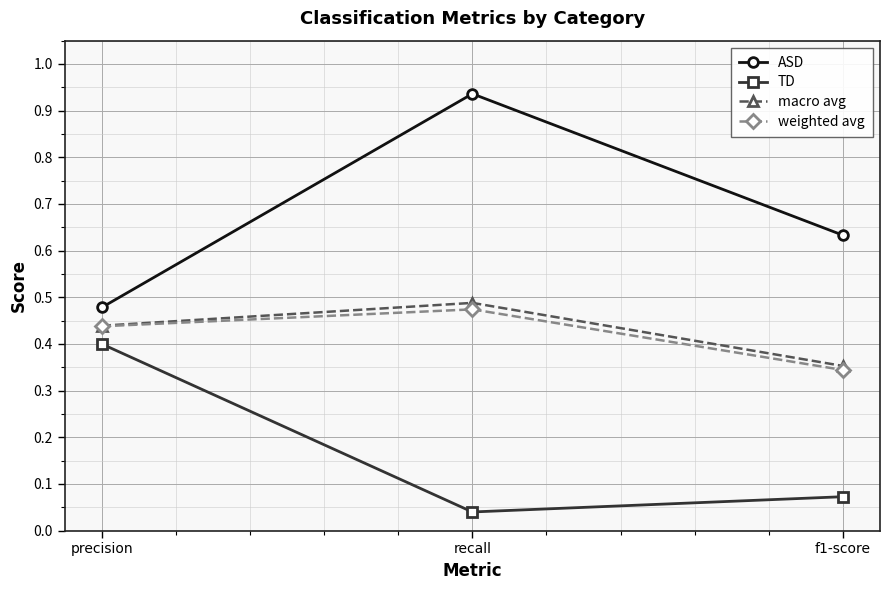

Which series changed the most between precision and recall?

ASD